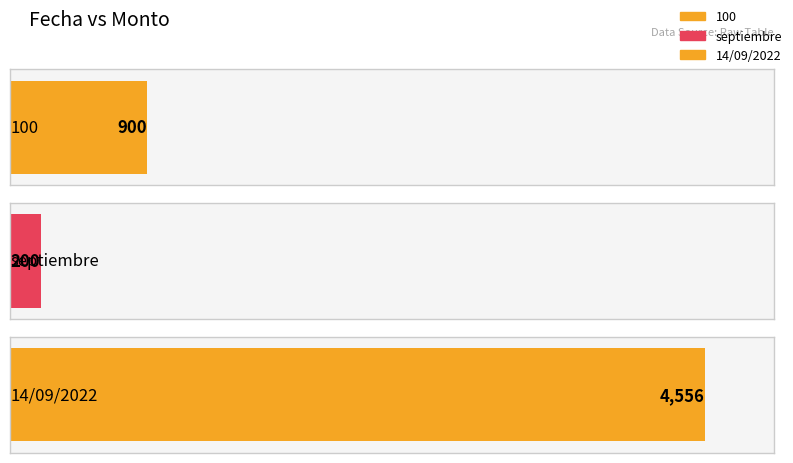

Reading left to right, extract all data points from this chart.

900	200	4556